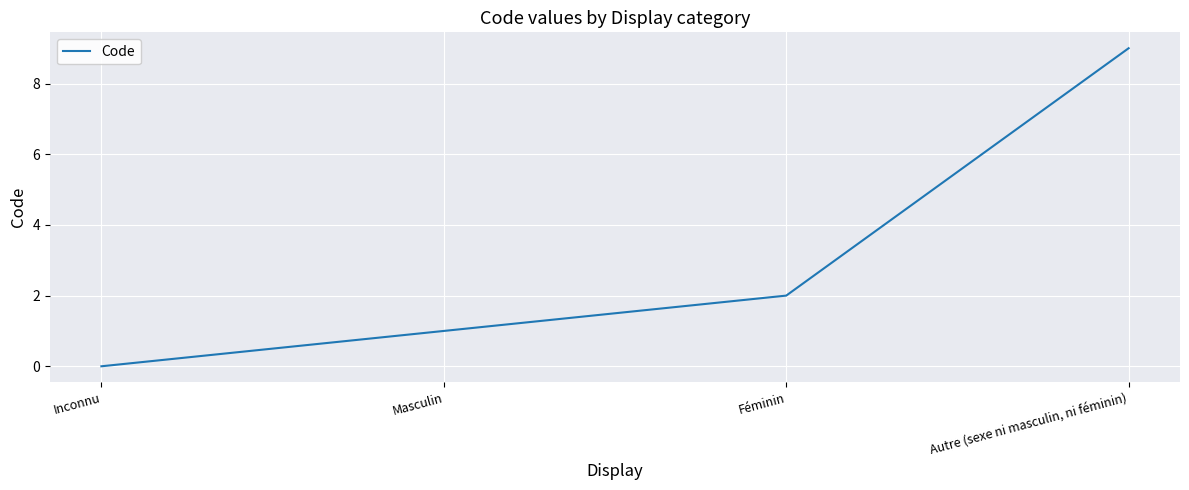

List the labels in order of value, largest first.

Autre (sexe ni masculin, ni féminin), Féminin, Masculin, Inconnu